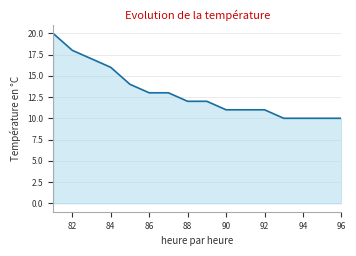

What is the difference between the maximum and minimum values?

10